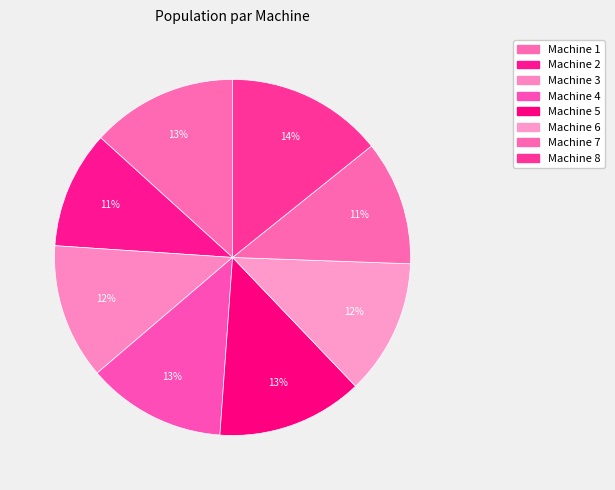

Which has a higher value, Machine 5 or Machine 3?

Machine 5